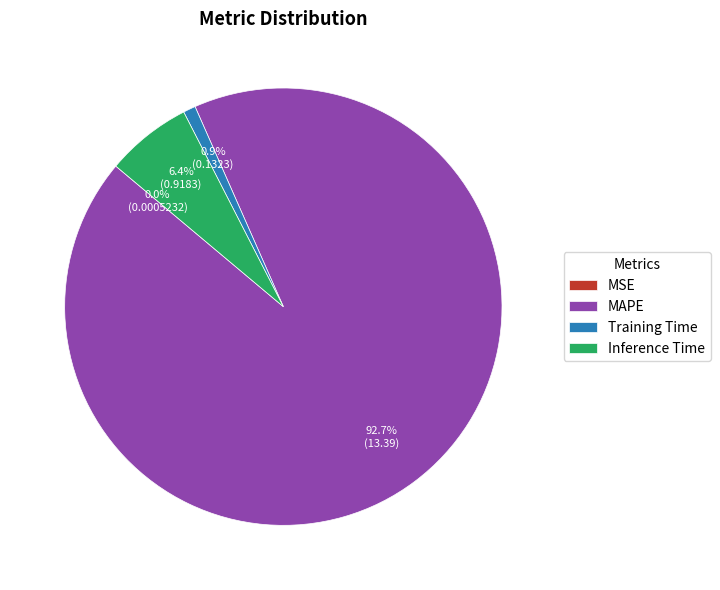

Which has a higher value, Training Time or MAPE?

MAPE